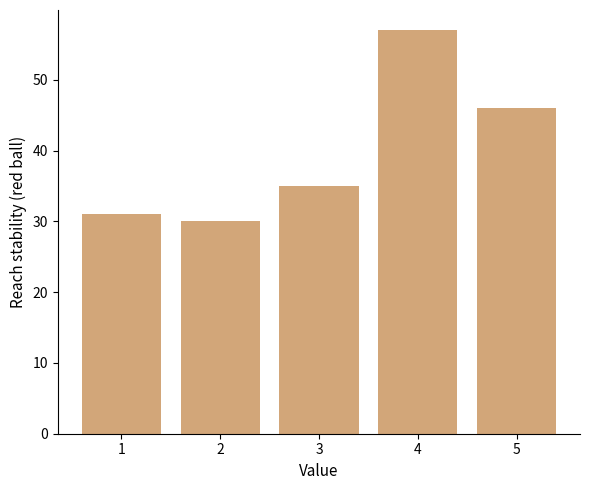

What is the maximum value shown in the chart?

57